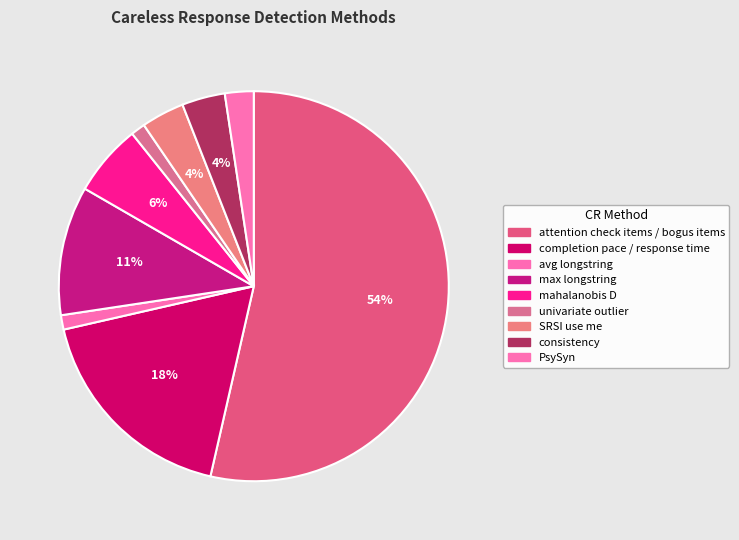

What is the change in value from mahalanobis D to PsySyn?

-3